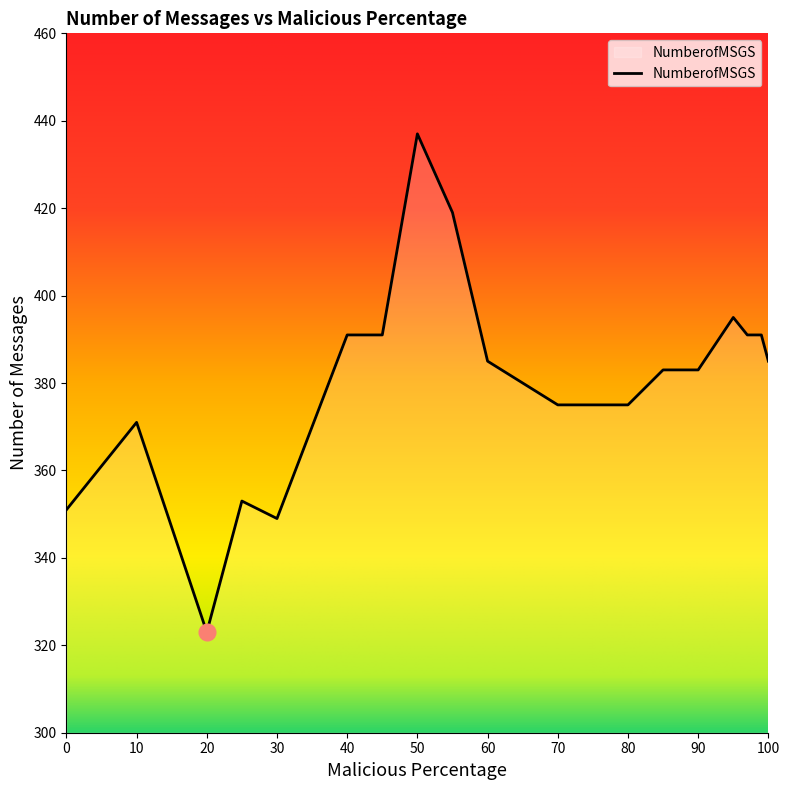

What is the minimum value shown in the chart?

323